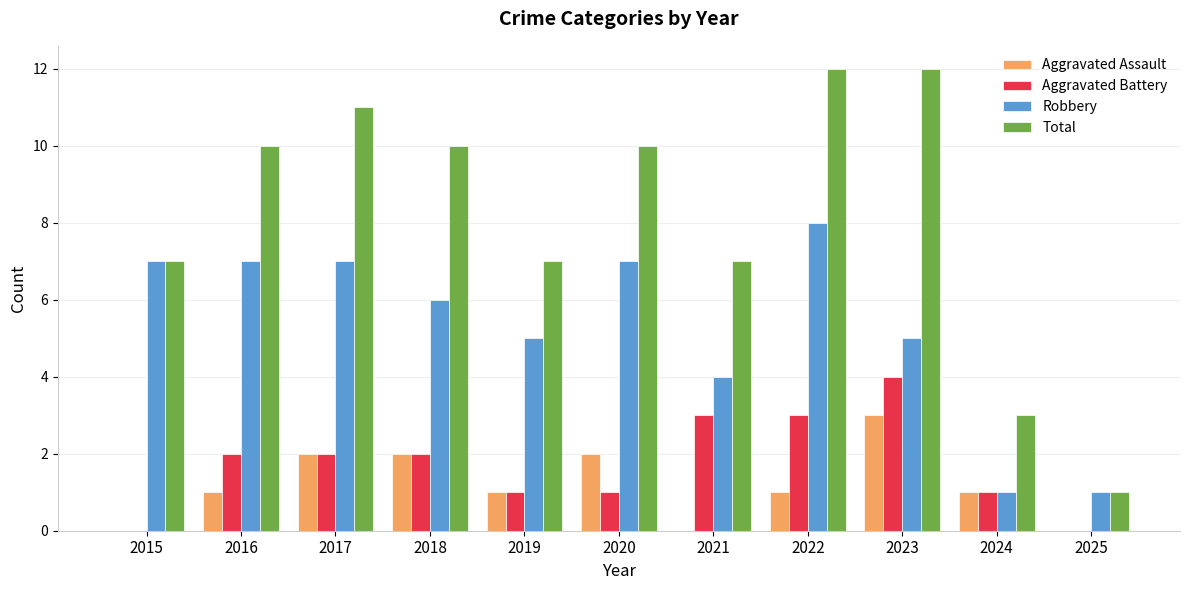

Reading left to right, what are all the values shown in this chart?

Aggravated Assault: 2015=0	2016=1	2017=2	2018=2	2019=1	2020=2	2021=0	2022=1	2023=3	2024=1	2025=0
Aggravated Battery: 2015=0	2016=2	2017=2	2018=2	2019=1	2020=1	2021=3	2022=3	2023=4	2024=1	2025=0
Robbery: 2015=7	2016=7	2017=7	2018=6	2019=5	2020=7	2021=4	2022=8	2023=5	2024=1	2025=1
Total: 2015=7	2016=10	2017=11	2018=10	2019=7	2020=10	2021=7	2022=12	2023=12	2024=3	2025=1